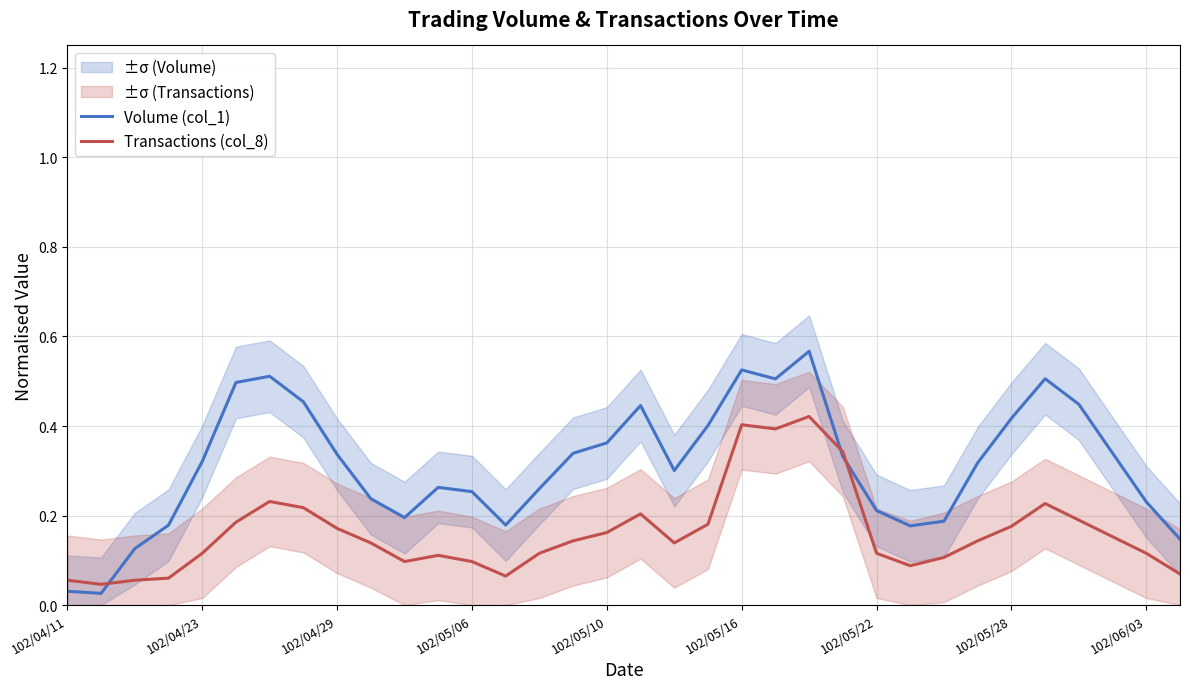

What is the difference between the maximum and minimum values in the Volume (col_1) series?

0.5